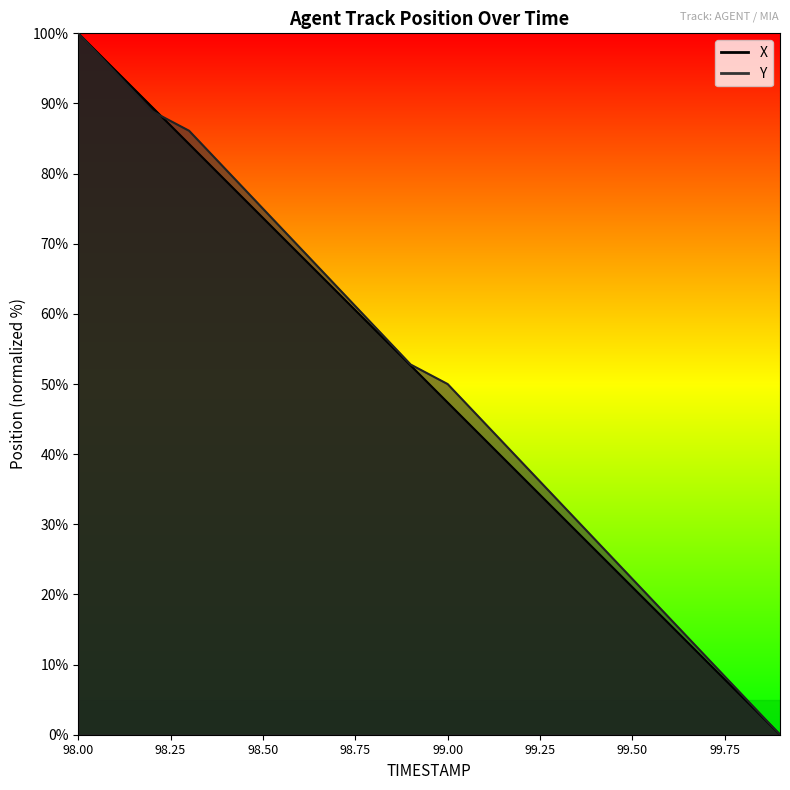

What are all the series names shown in the legend?

X, Y